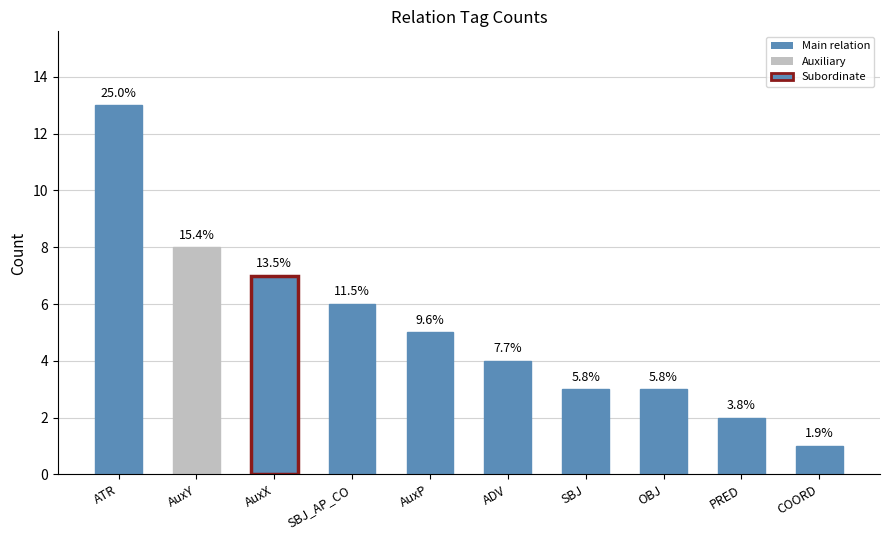

How many bars are there in total?

10